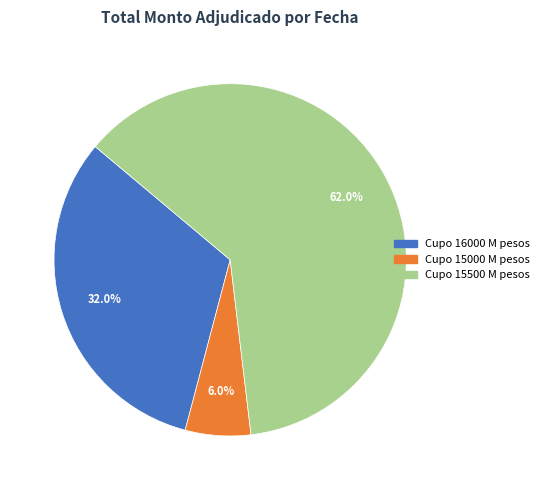

How many slices are in this pie chart?

3